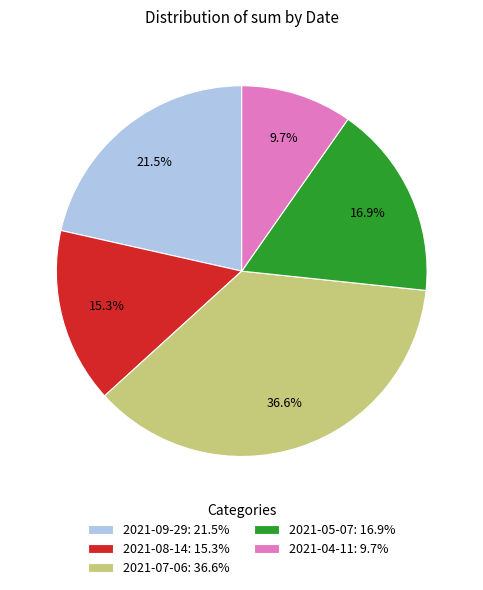

Approximately how many times larger is the value at 2021-07-06 compared to 2021-04-11?

3.8